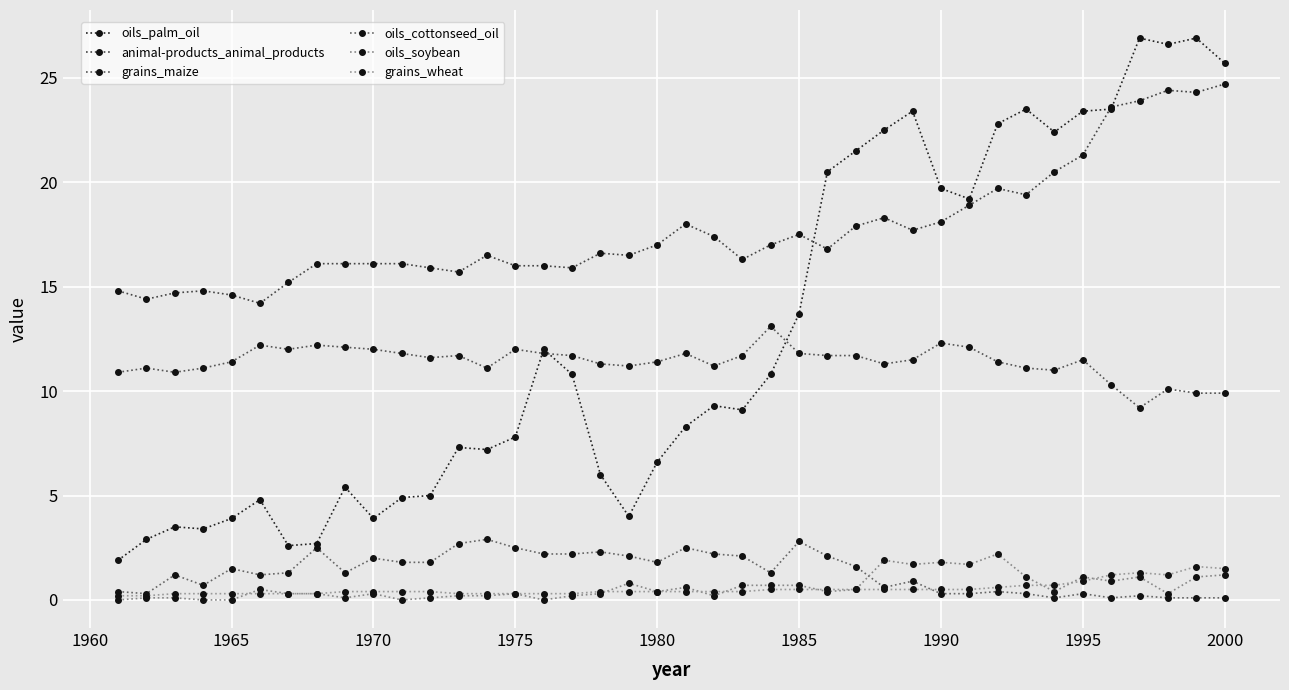

In animal-products_animal_products, how many points are lower than both neighbors (excluding endpoints)?

10